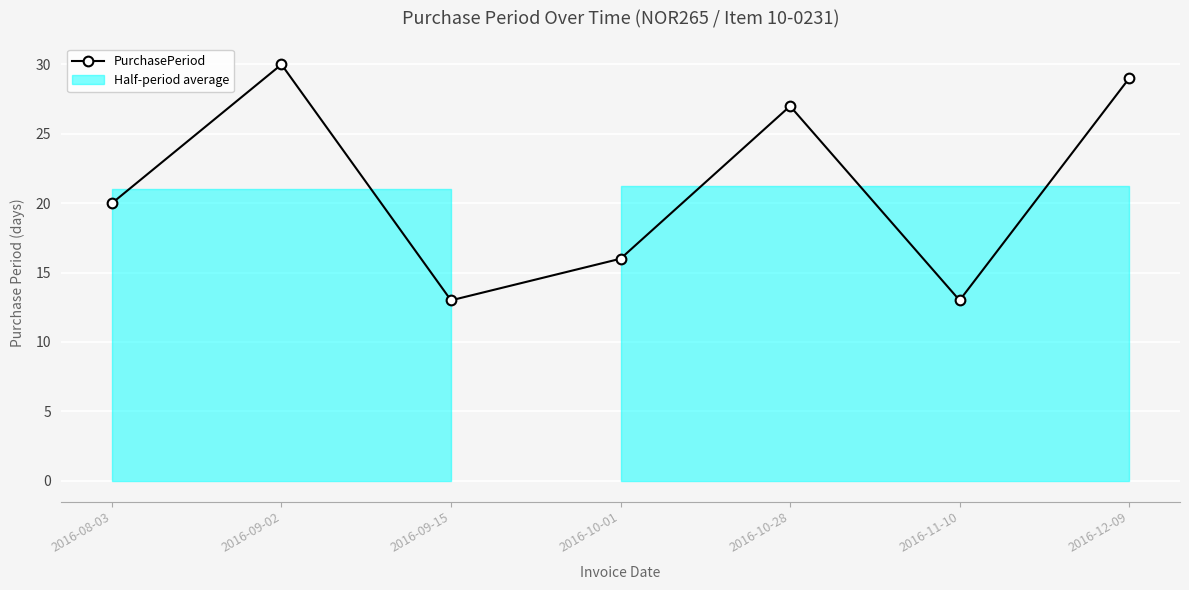

Is it true that the value at 2016-08-03 is 20?

True